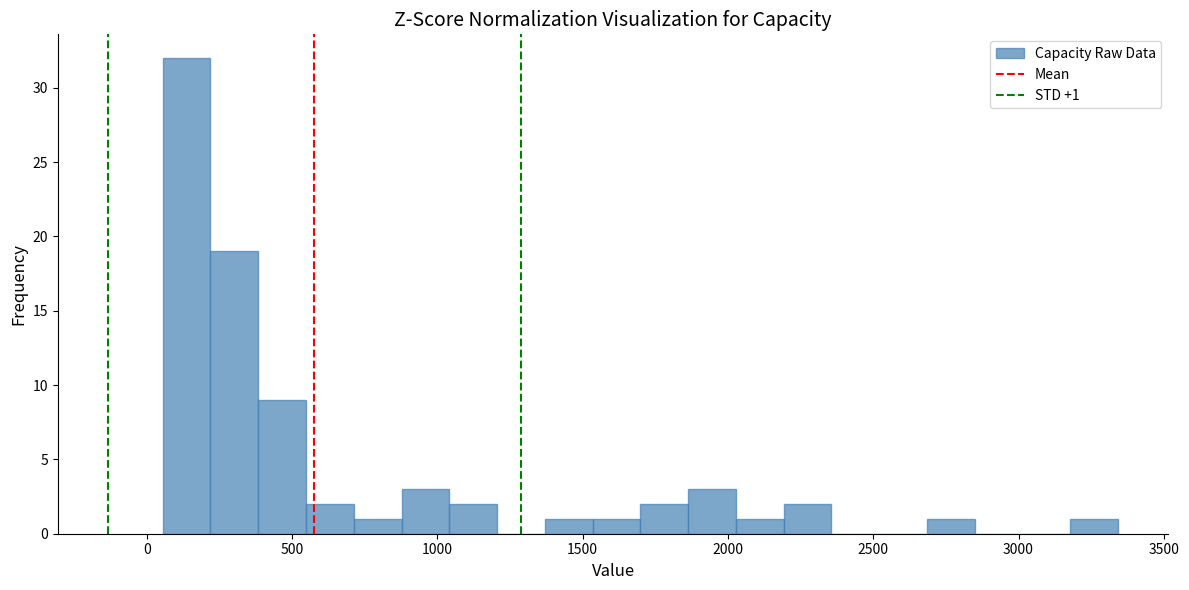

Read against the x-axis, roughly where is the centre of the tallest bar?

150